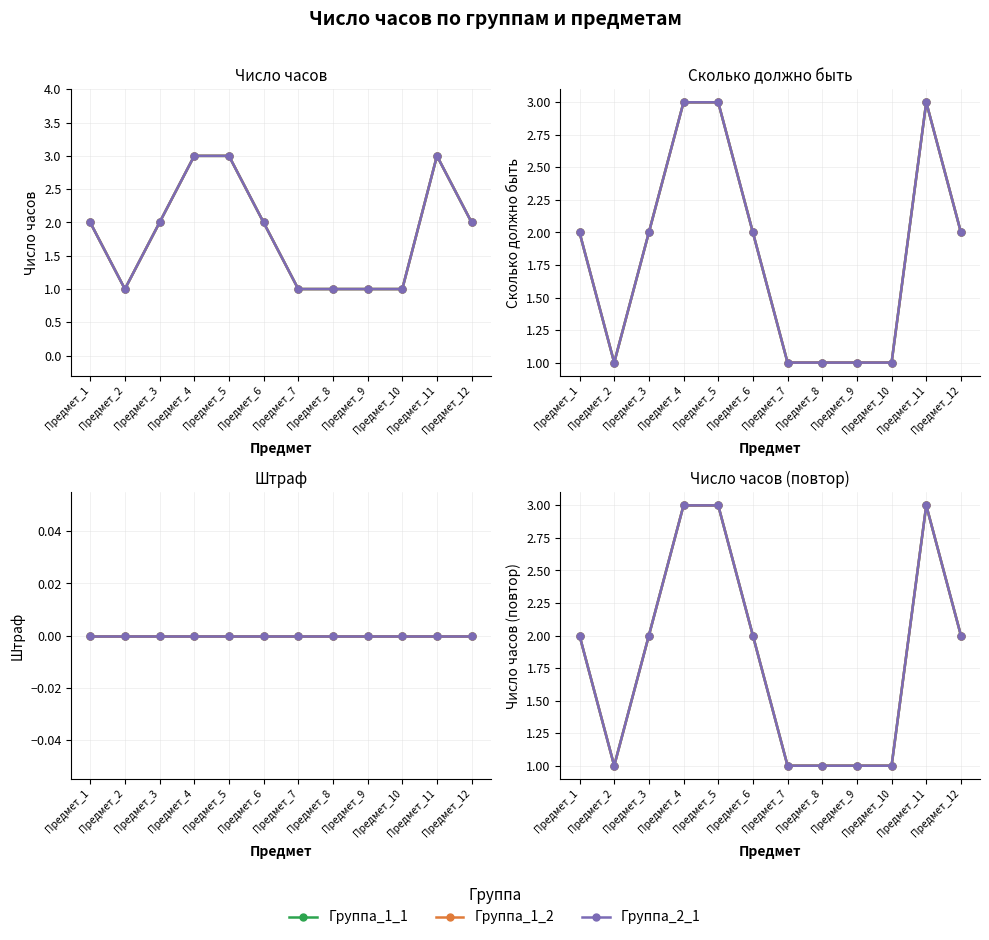

Between Предмет_4 and Предмет_5, which series saw the biggest shift?

Группа_1_1